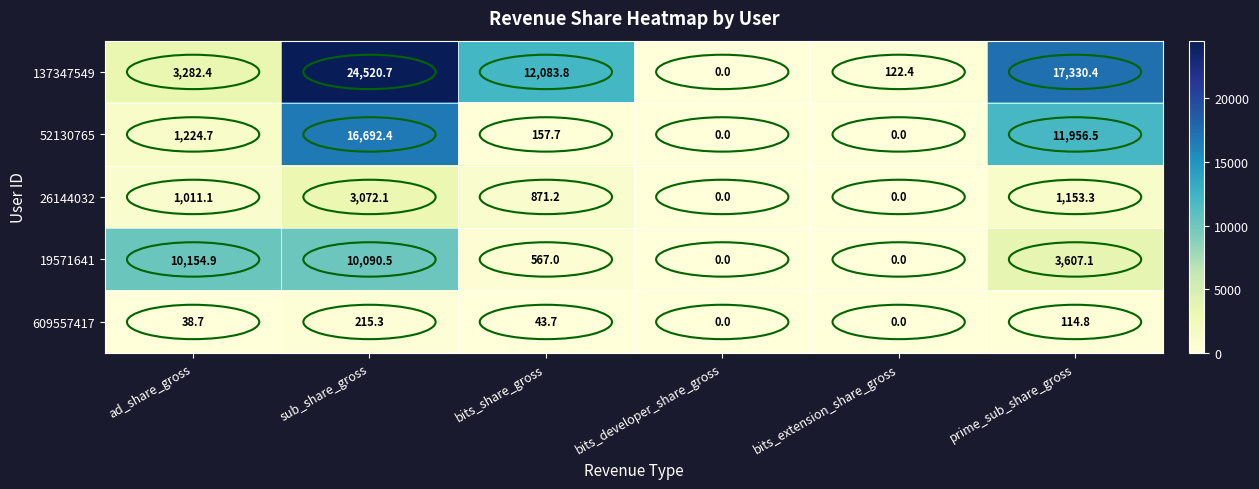

What is the maximum value for 137347549?

24520.7